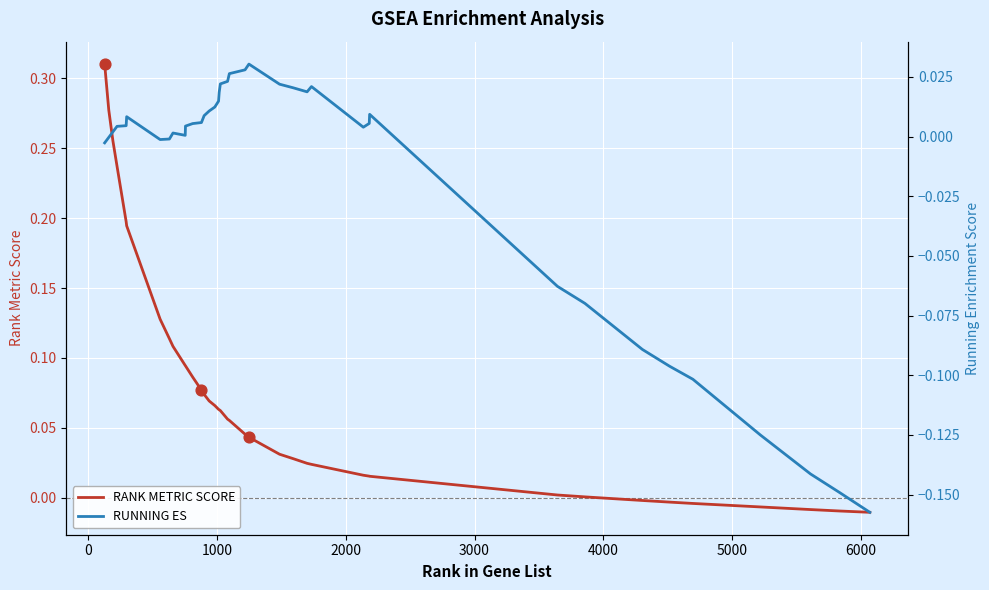

Which series has the largest Y range (max minus min)?

RANK METRIC SCORE